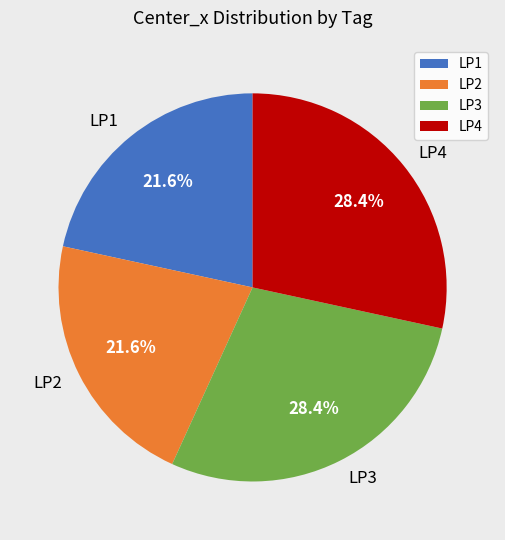

How many segments does this pie chart have?

4